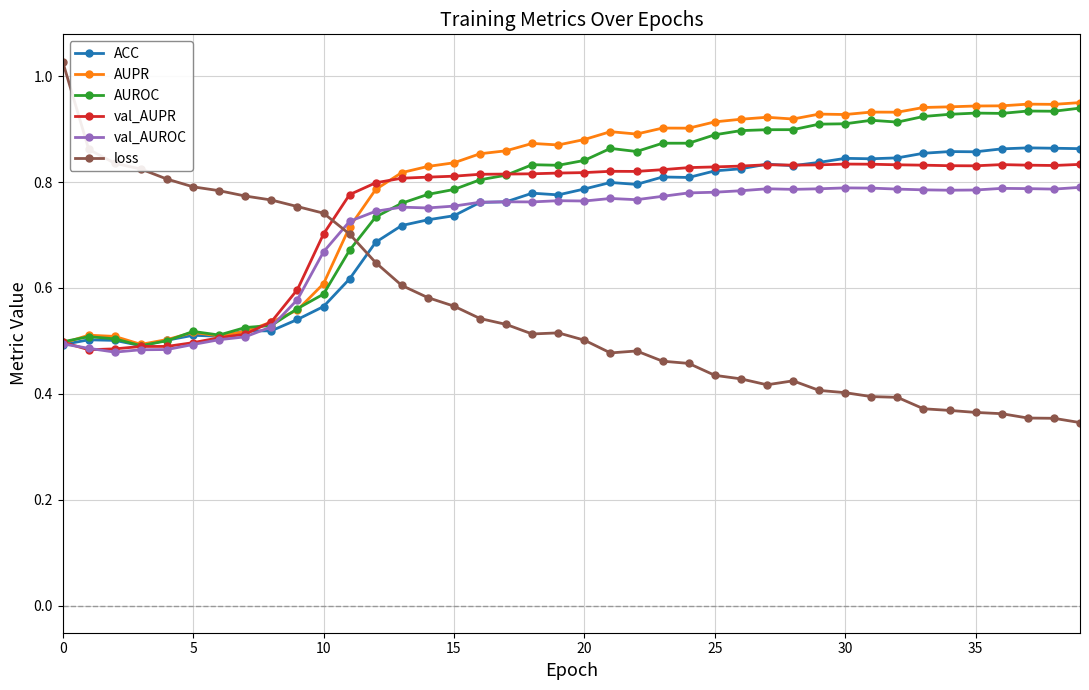

At how many categories does at least one series exceed 0?

40